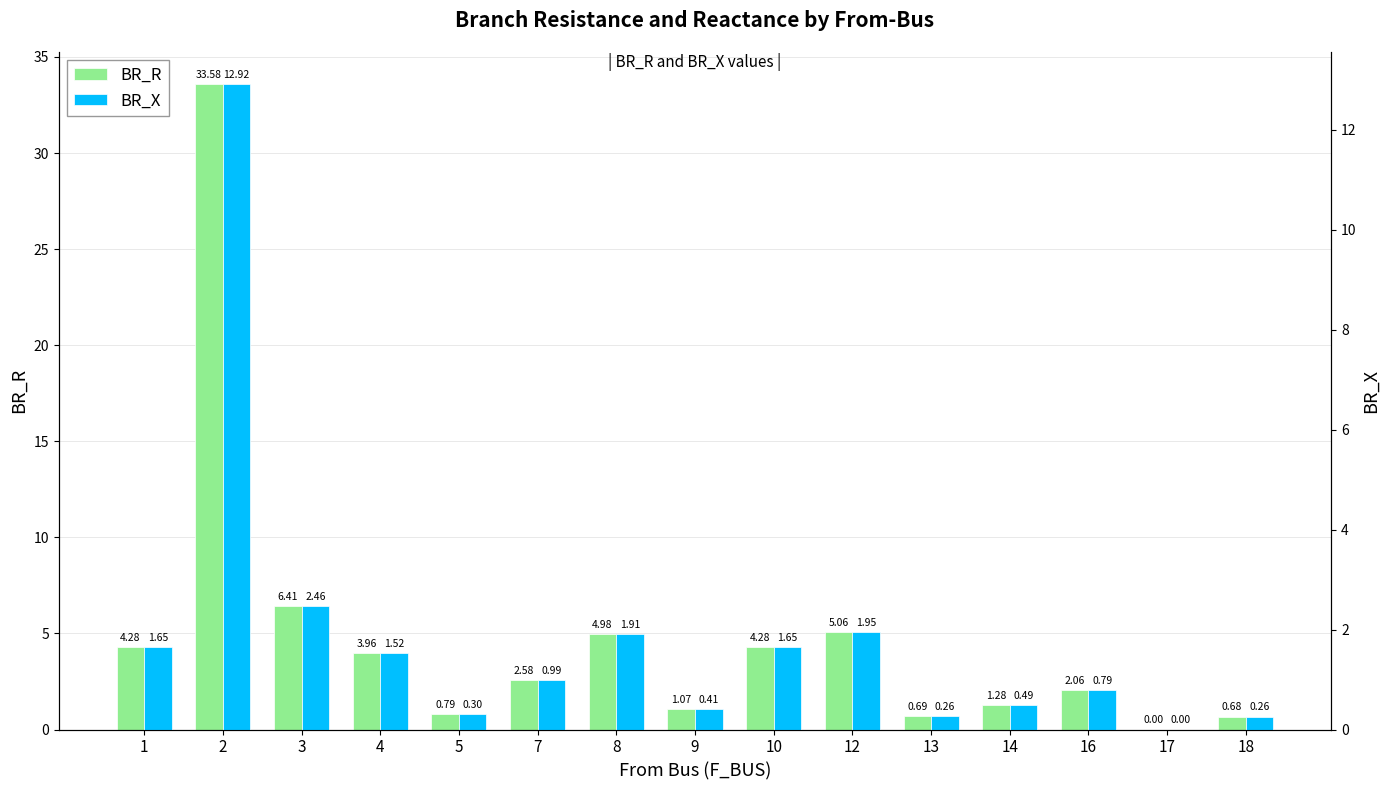

At which category is the sum across all series the highest?

2